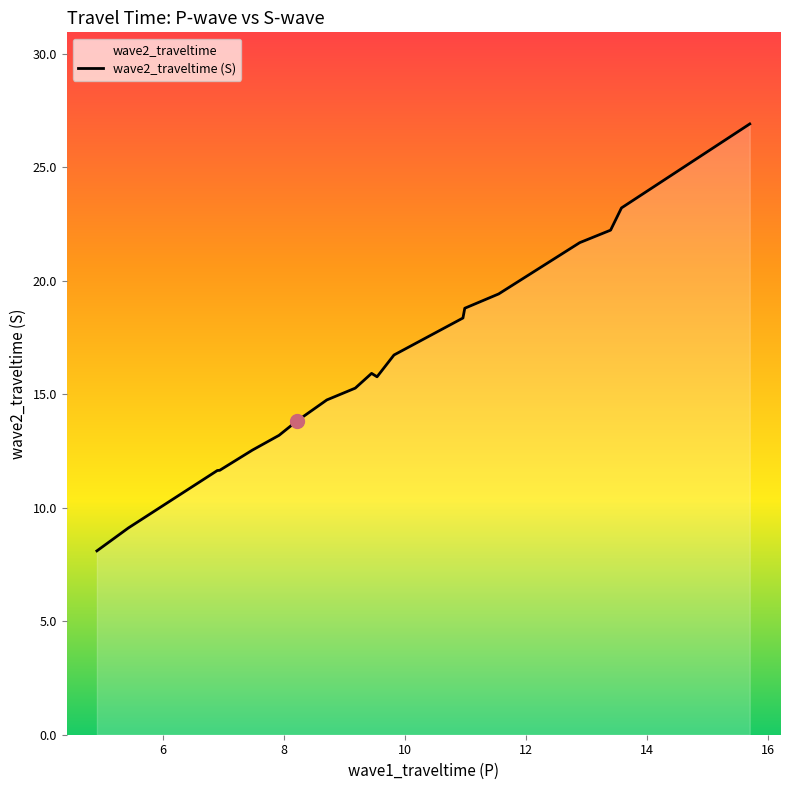

How many data points does each series have?

19